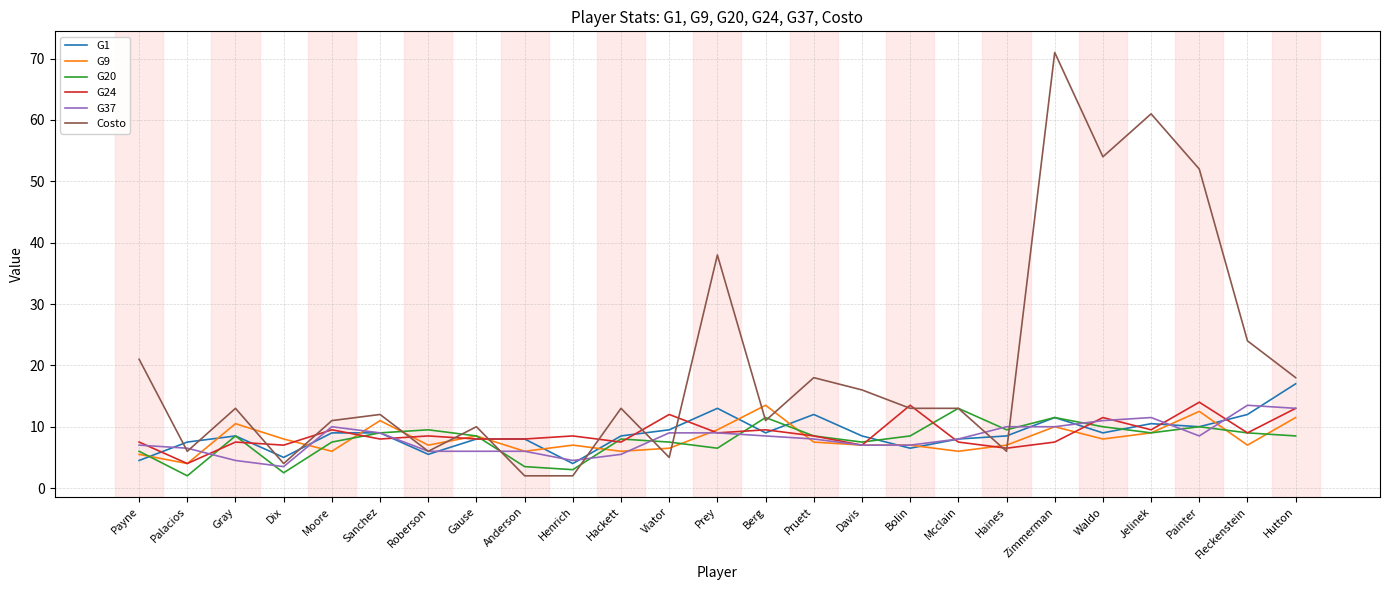

Where does the G9 series first go above 7?

Gray